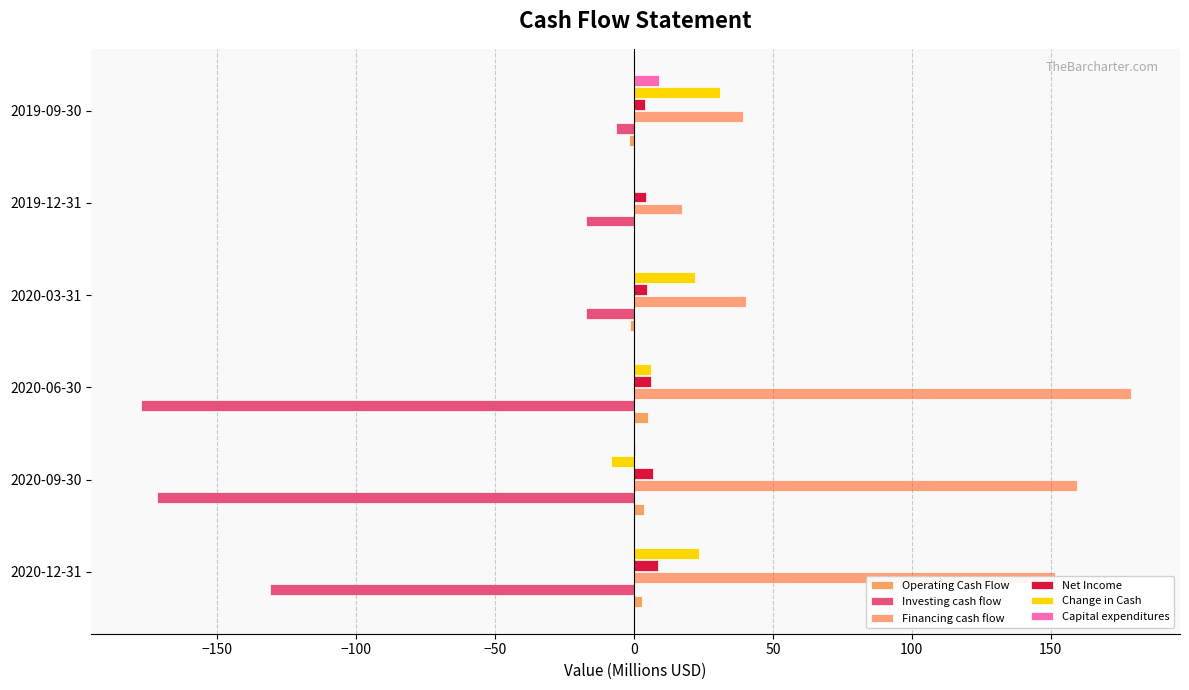

How many values in the Financing cash flow series exceed 151?

3